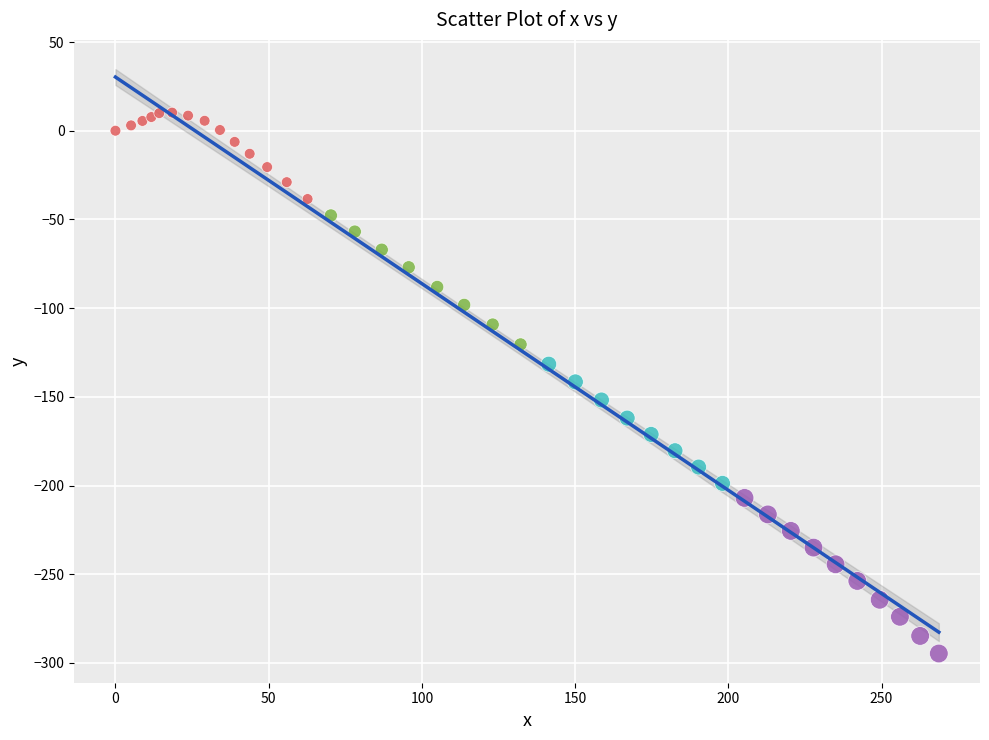

Which series reaches the maximum Y coordinate?

<50